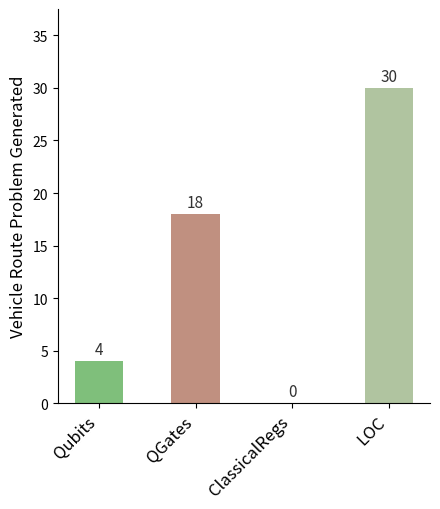

Which has a higher value, ClassicalRegs or QGates?

QGates